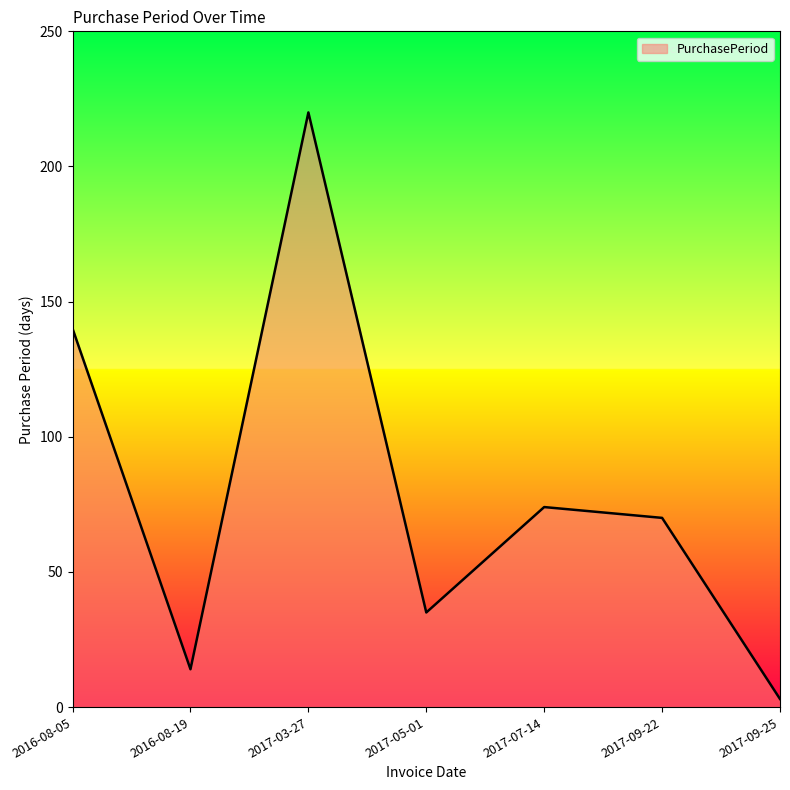

How many distinct data groups are displayed?

1